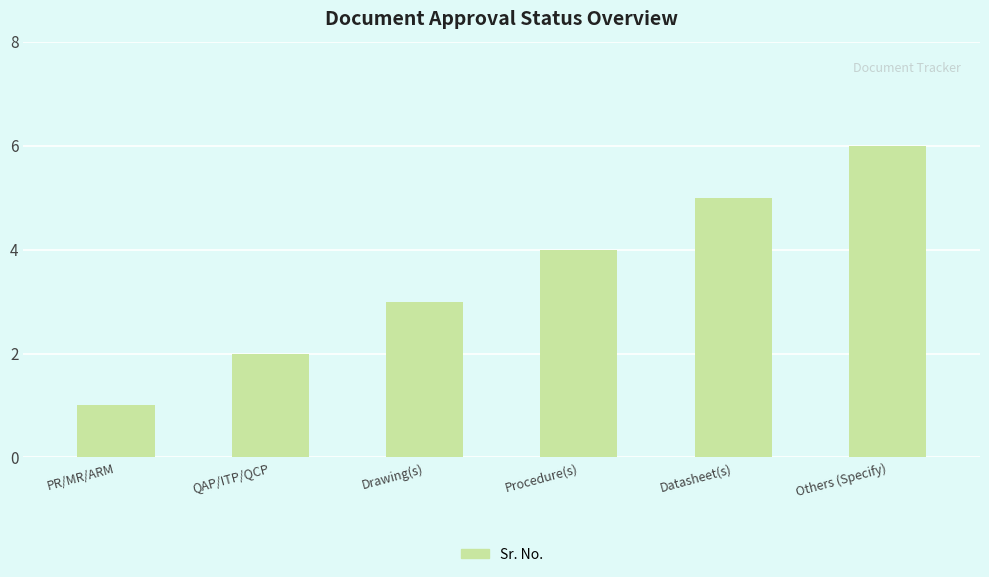

Are the bars grouped side by side (vs. stacked)?

No